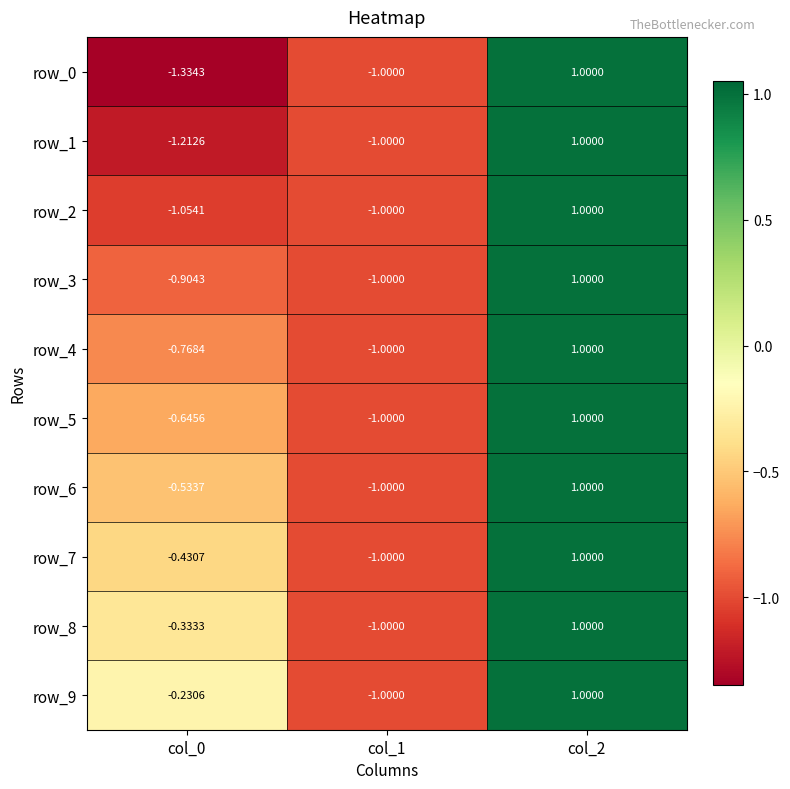

What is the total value across all series at col_0?

-7.4